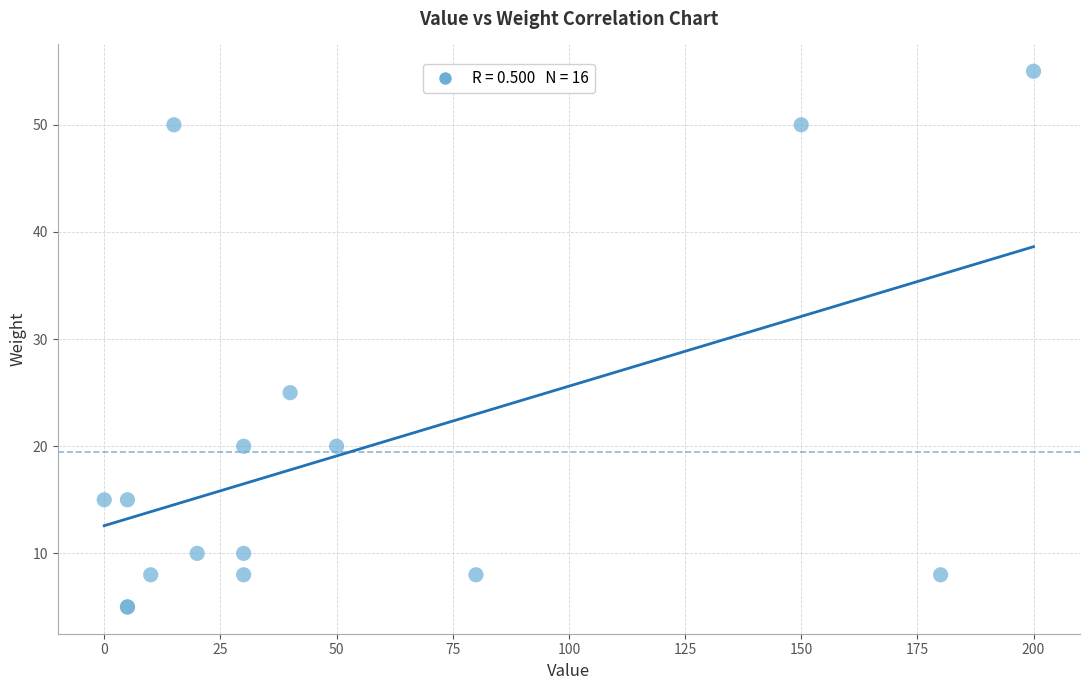

What Y value in the scatter plot is closest to 30?

25